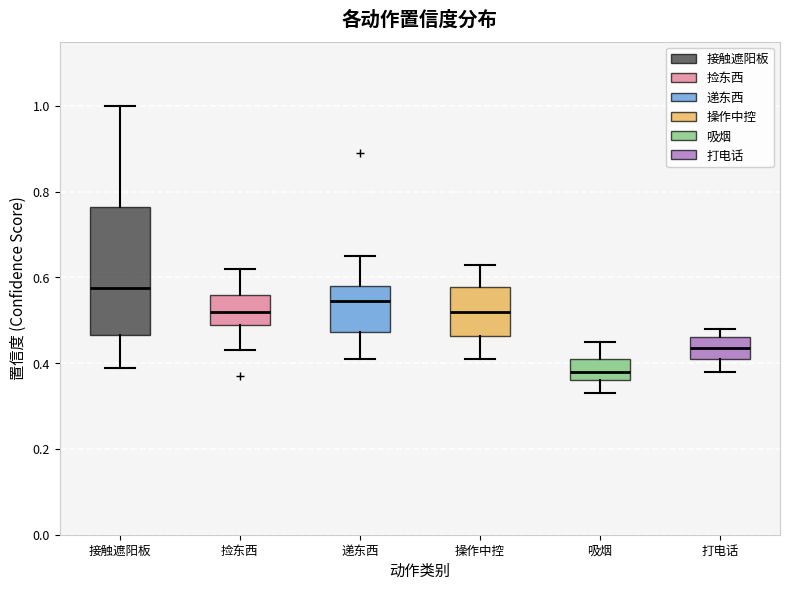

Comparing the boxes themselves (not the whiskers), which one is the tallest?

接触遮阳板